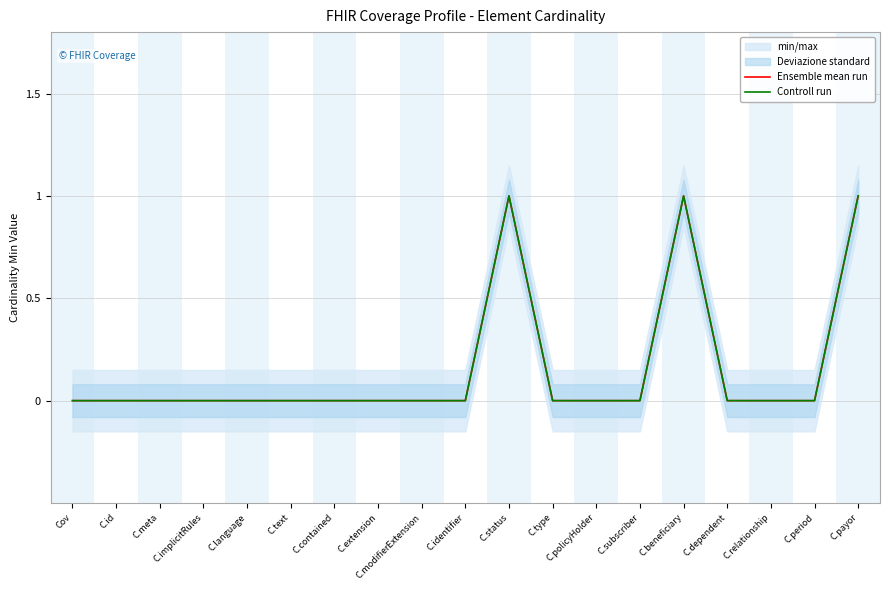

How many categories are shown in the chart?

19